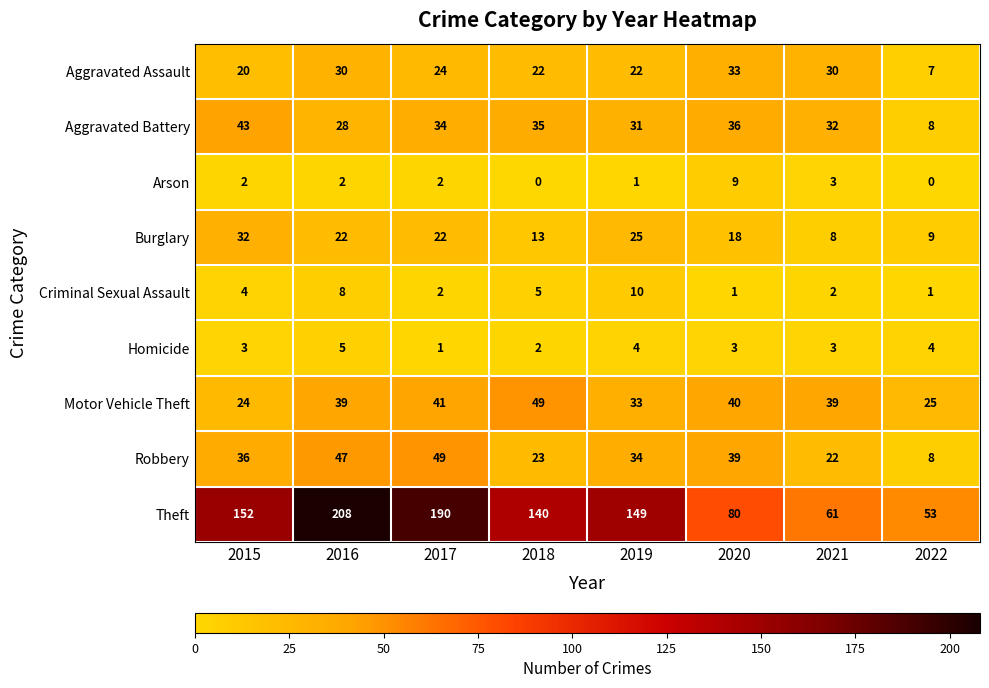

How many series are shown in this chart?

9